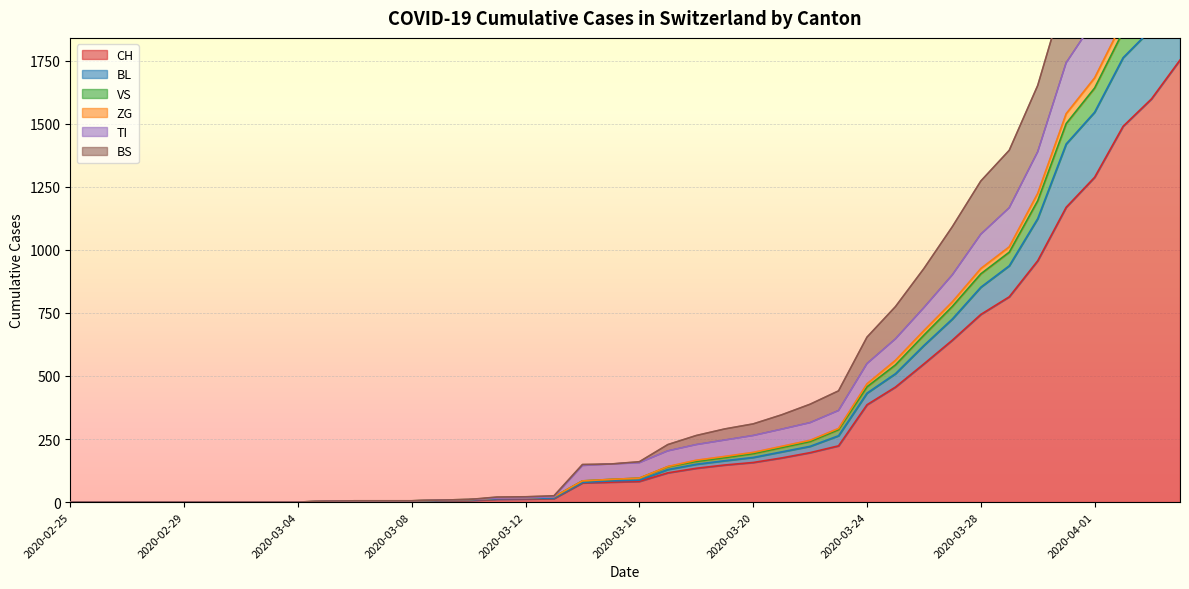

What is the highest value of the CH series?

1753